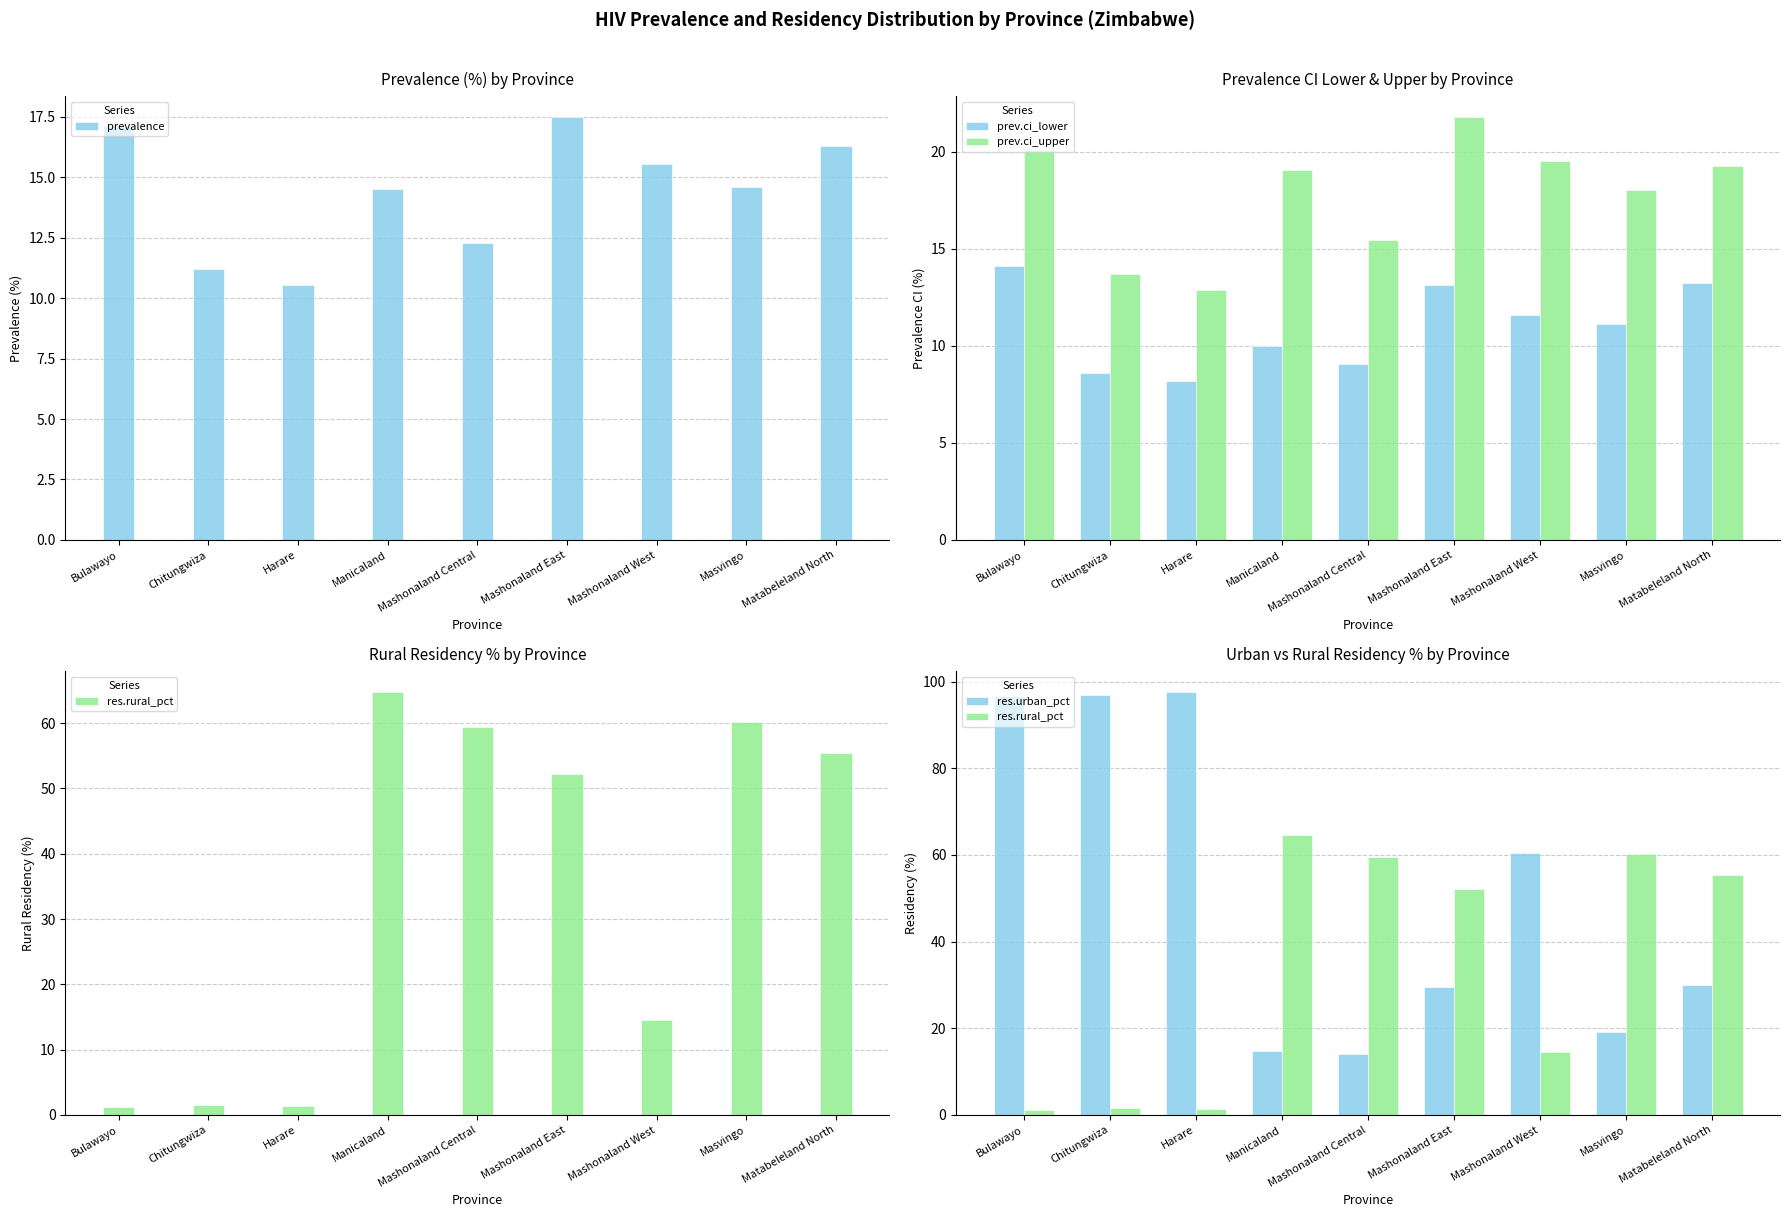

What is the minimum value shown in the chart?

1.2